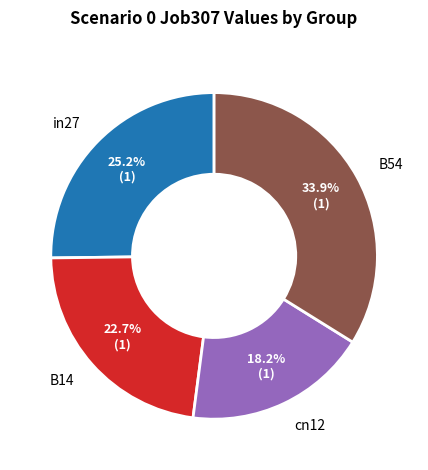

How many segments does this pie chart have?

4